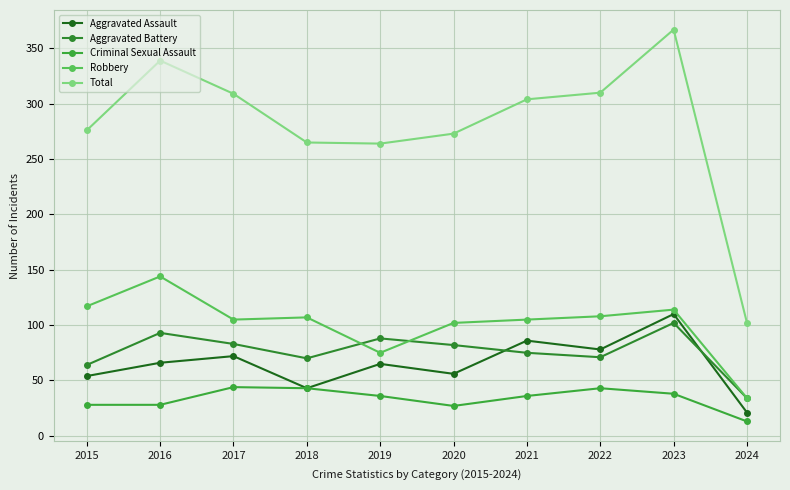

True or false: Criminal Sexual Assault has more than 0 points higher than both neighbors.

True